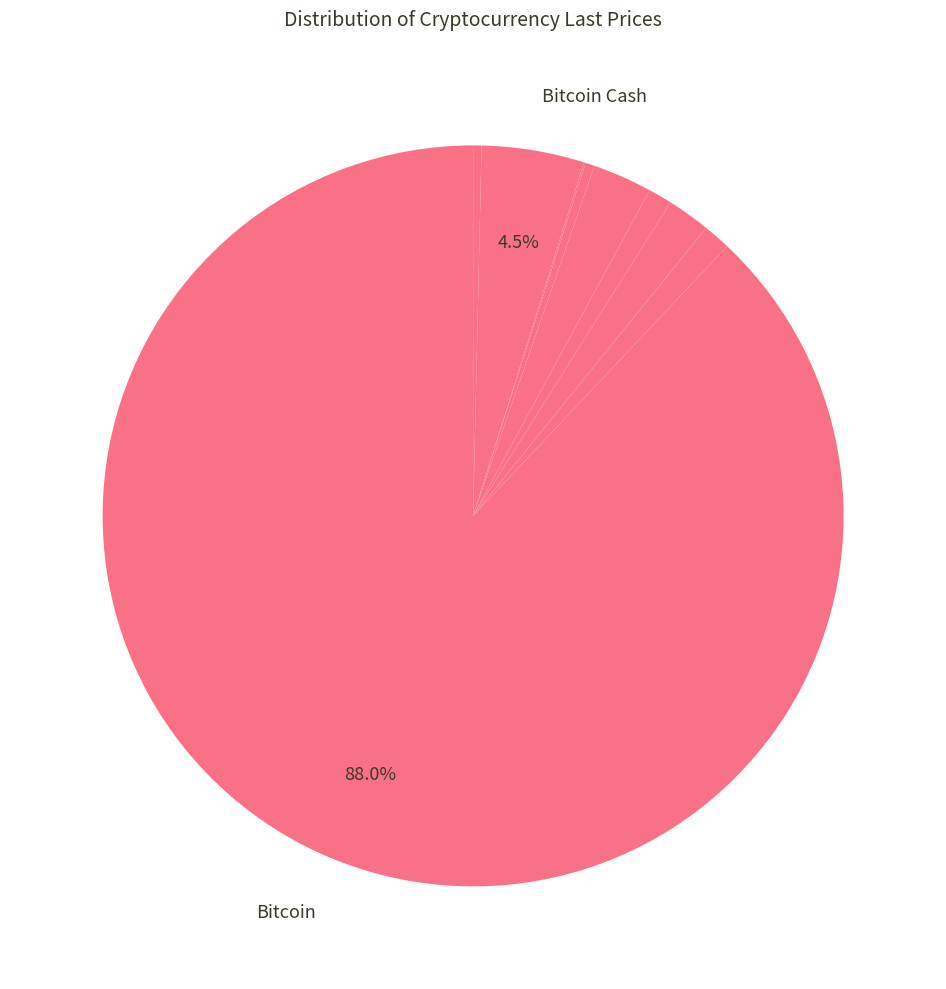

What is the majority slice?

Bitcoin